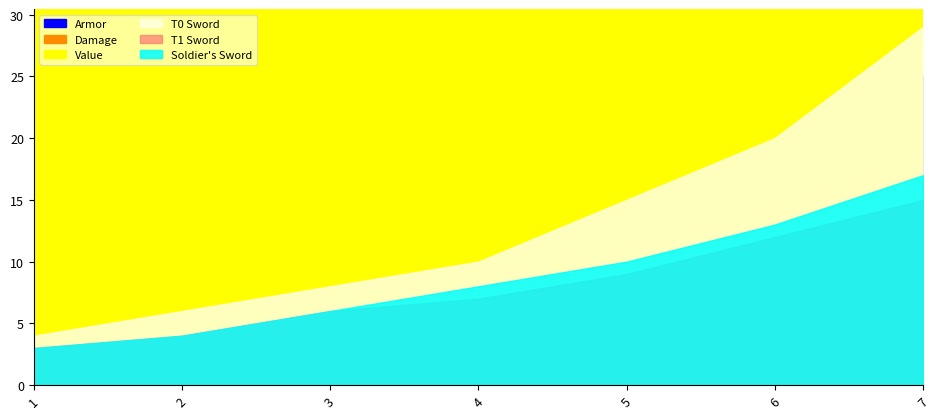

How many values in the Soldier's Sword series are below 8?

3